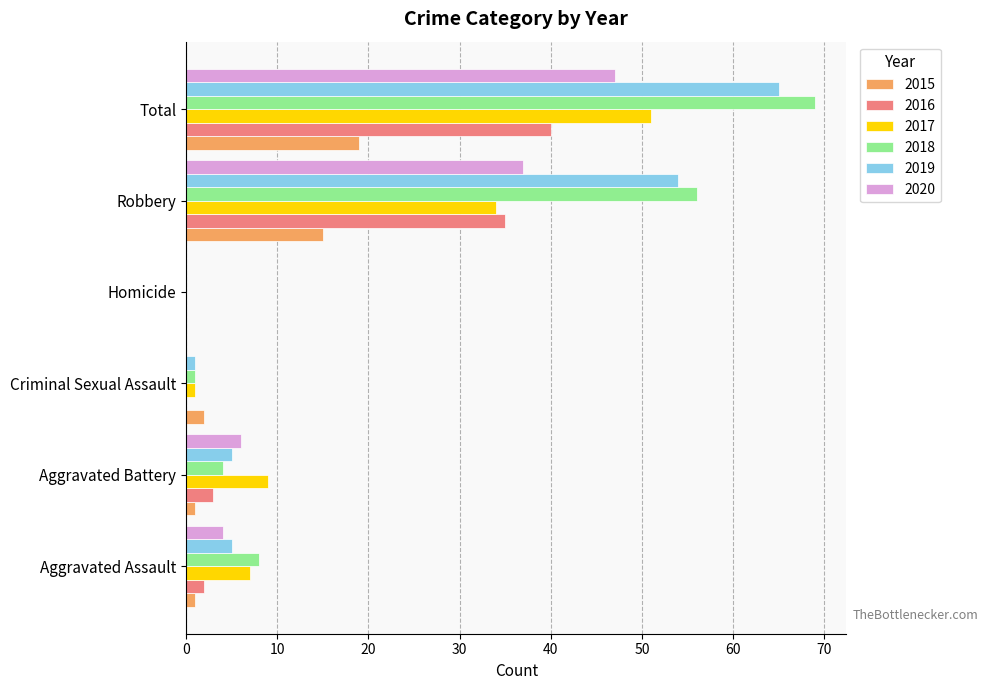

At which label is 2017 closest to 25?

Robbery